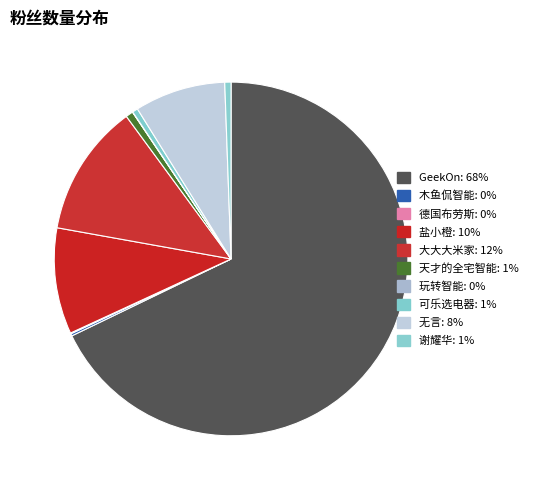

Which slice is the largest?

GeekOn